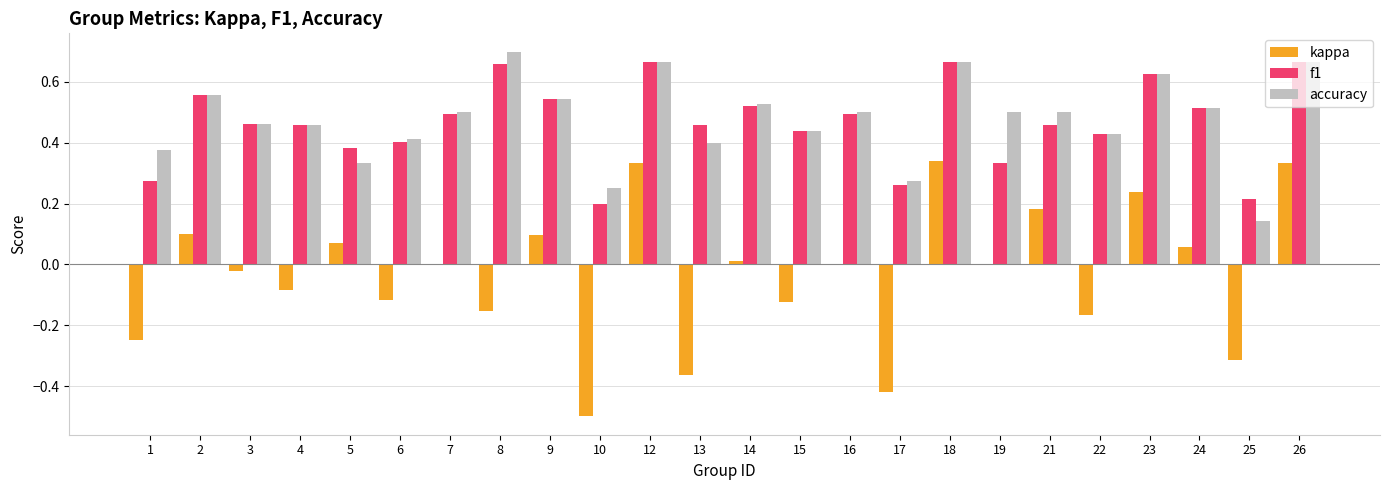

What is the total value across all series at 24?

1.1